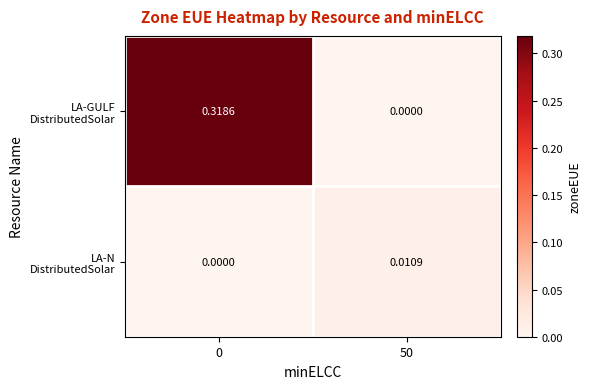

Which series has the widest spread of values?

LA-GULF DistributedSolar